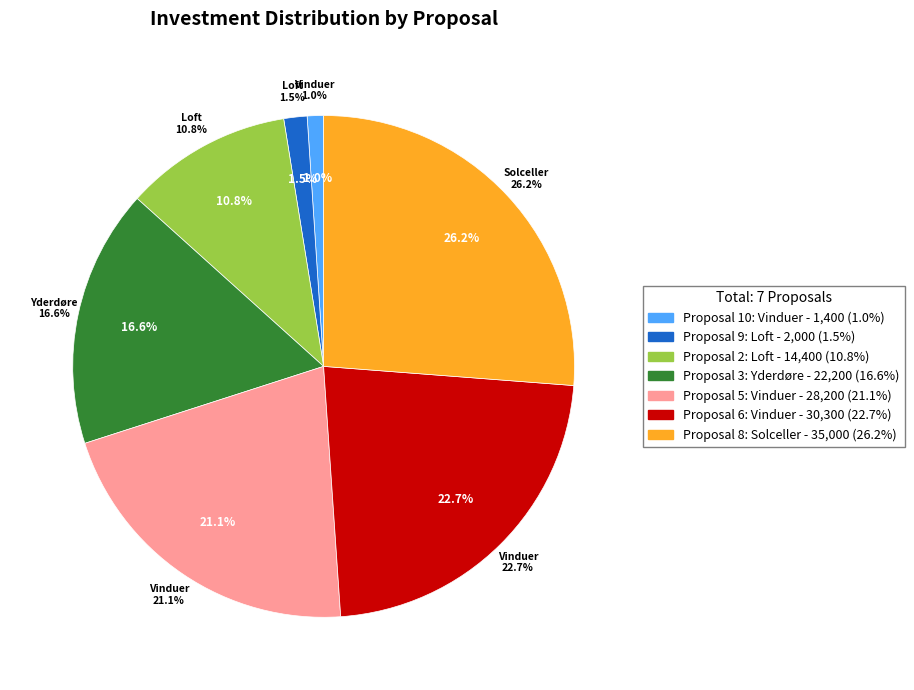

How many slices are in this pie chart?

7